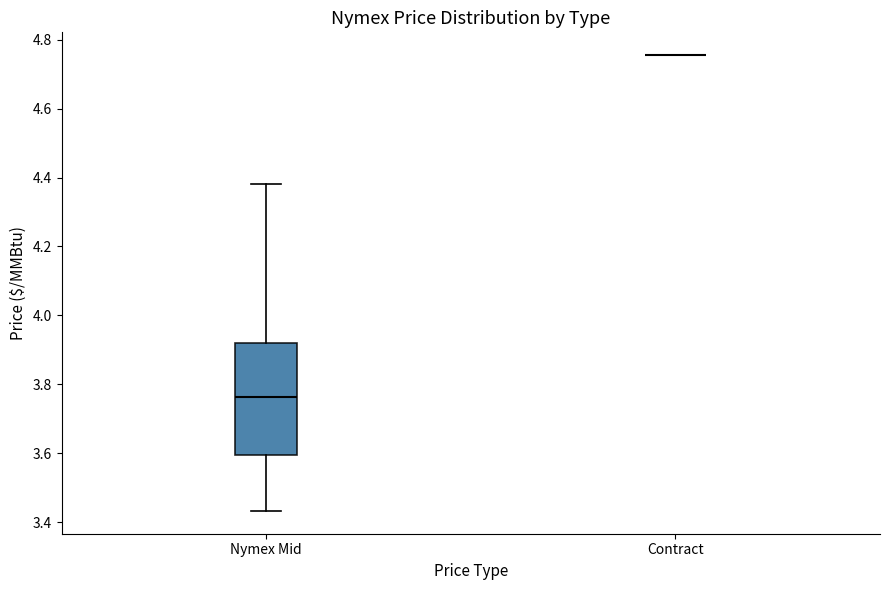

Reading left to right, transcribe this box plot: for each box, give where its median line is, the range the box spans, and where its two whiskers end, as read against the y-axis. The values are not printed on the chart, so give them approximately, as read against the axis.

Nymex Mid: median 3.76, box 3.60 to 3.92, whiskers 3.44 to 4.38
Contract: box collapsed to a line at 4.76, whiskers 4.76 to 4.76